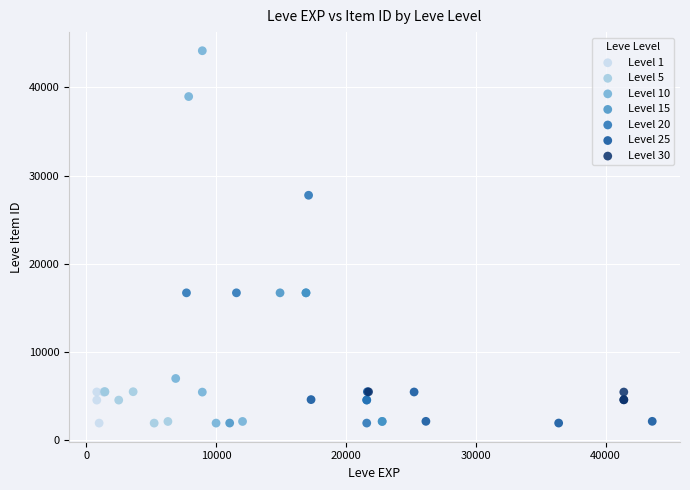

Which series reaches the maximum Y coordinate?

Level 10